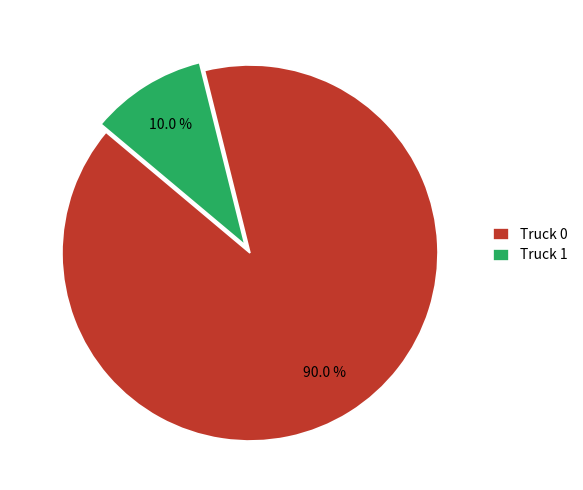

Combined, what portion of the pie is Truck 0 and Truck 1?

100.0%